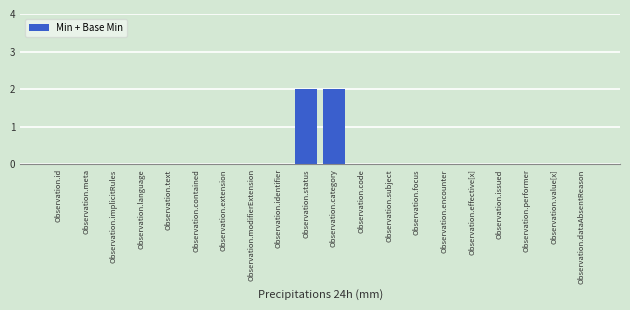

The chart shows a value of 0 at Observation.value[x]. True or false?

True